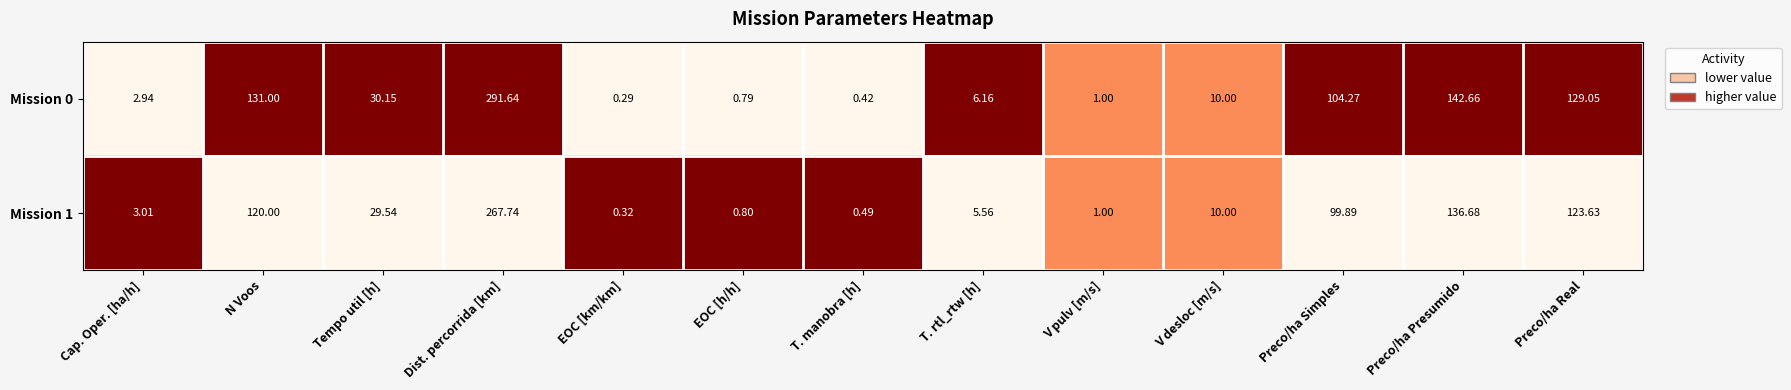

Rank the categories by Mission 0 value from highest to lowest.

Dist. percorrida [km], Preco/ha Presumido, N Voos, Preco/ha Real, Preco/ha Simples, Tempo util [h], V desloc [m/s], T. rtl_rtw [h], Cap. Oper. [ha/h], V pulv [m/s], EOC [h/h], T. manobra [h], EOC [km/km]